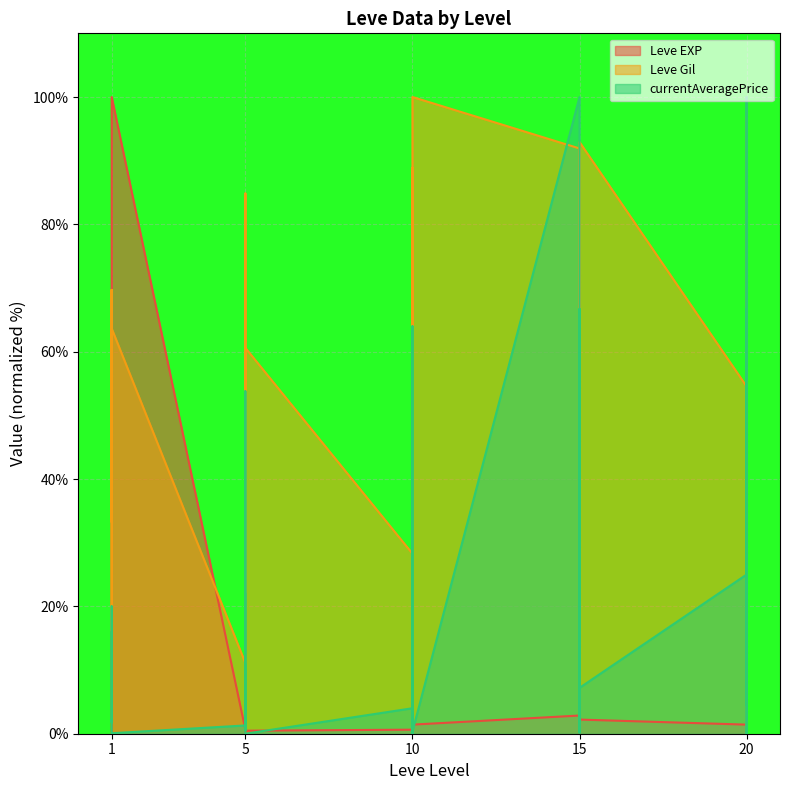

At which category does currentAveragePrice reach its first local valley?

1